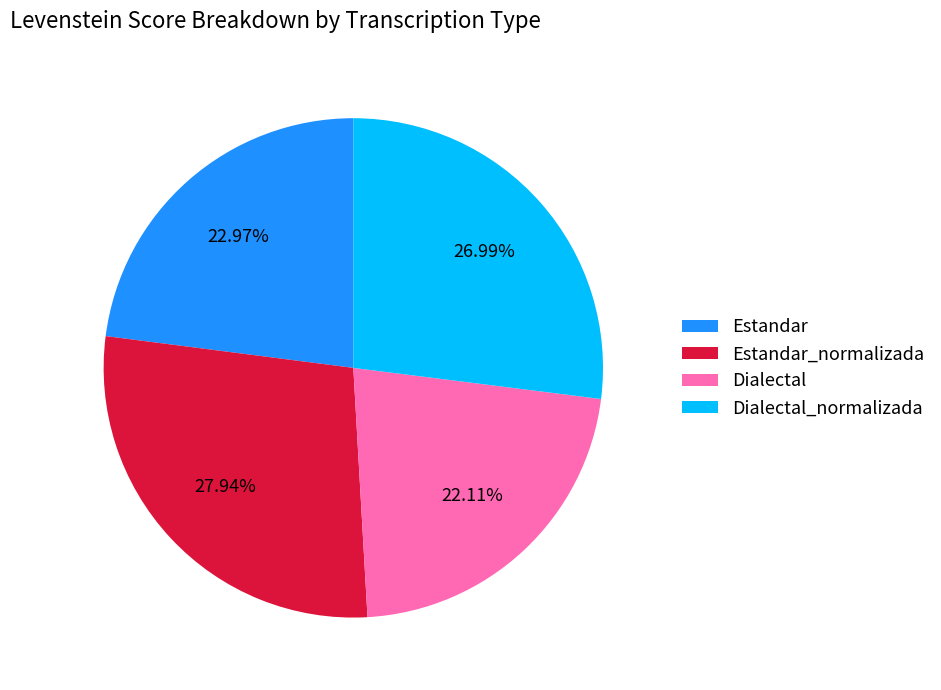

Which category has the biggest portion of the pie?

Estandar_normalizada